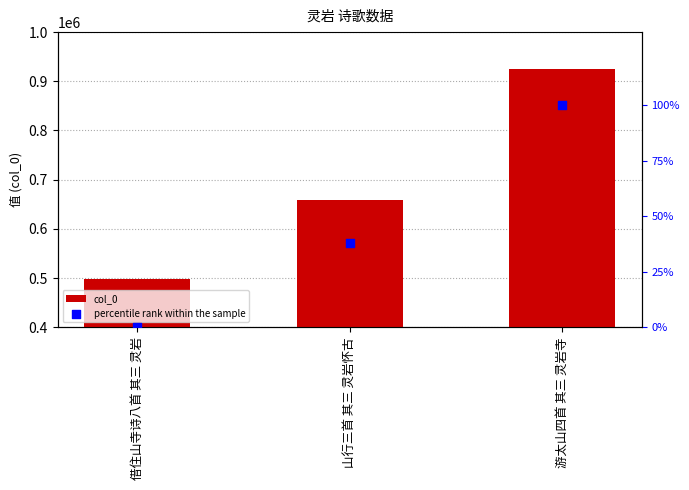

At which category is the sum across all series the highest?

游太山四首 其三 灵岩寺